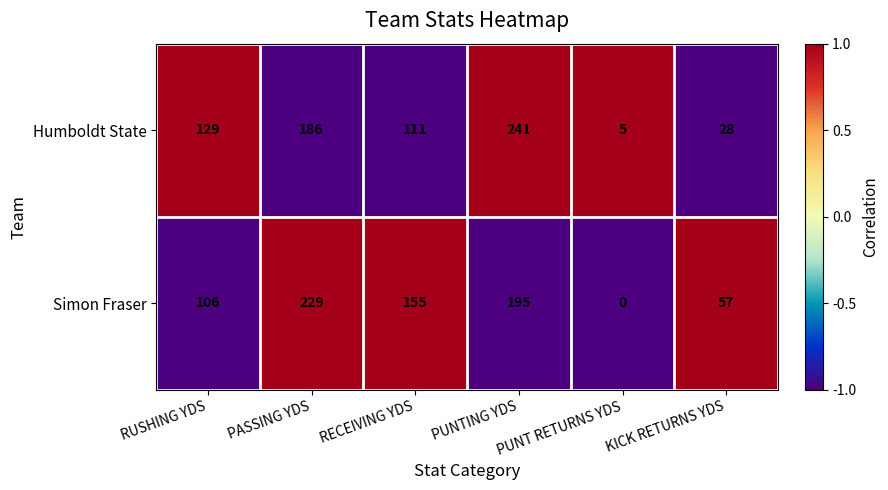

How many categories are shown in the chart?

6